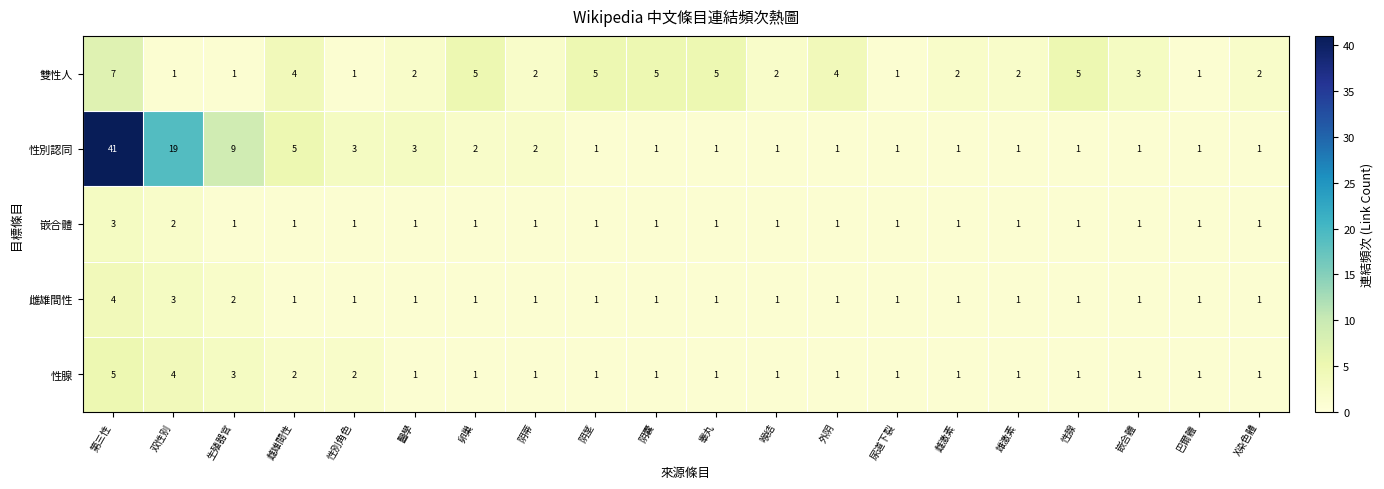

How many categories are shown in the chart?

20